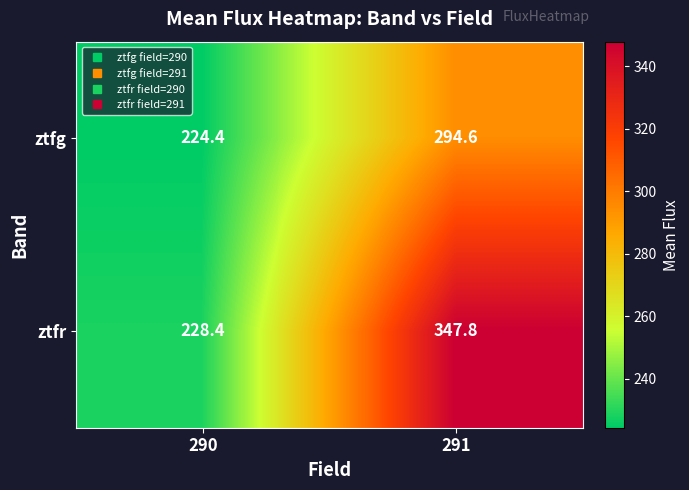

What is the difference between the maximum and minimum values in the ztfr series?

119.4